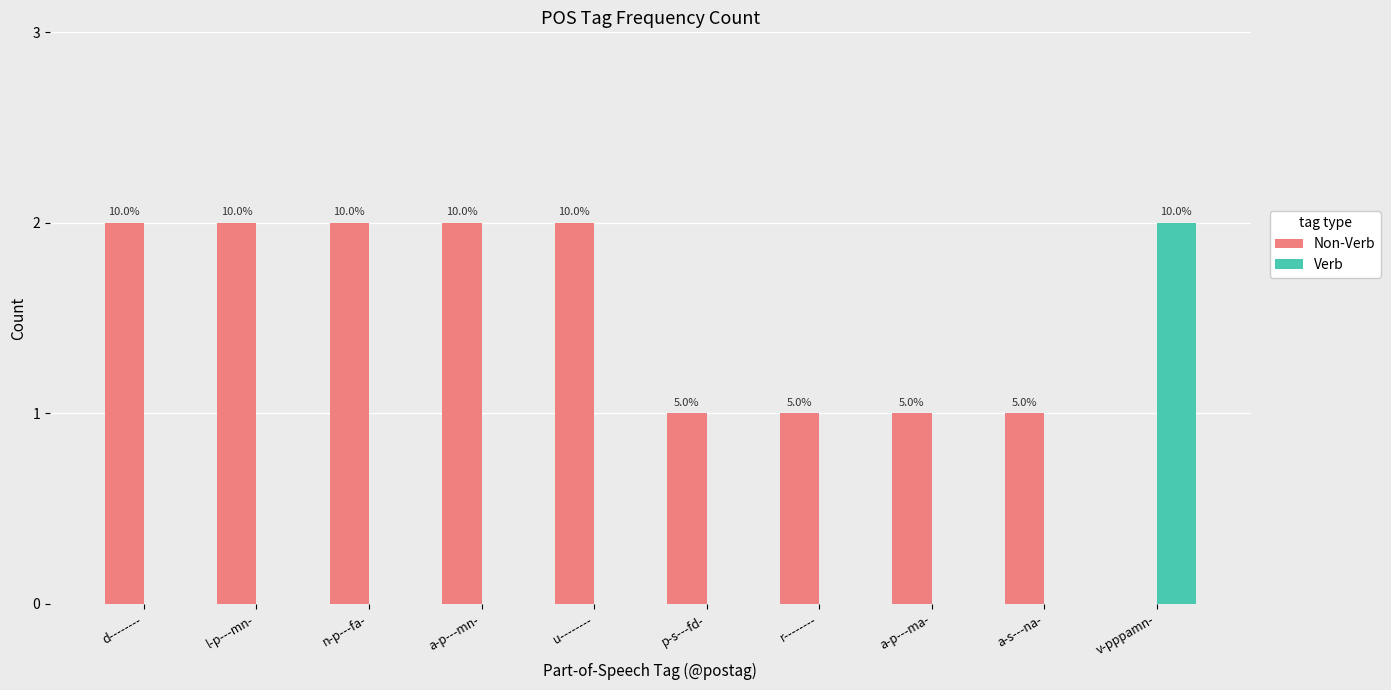

Are the bars horizontal?

No